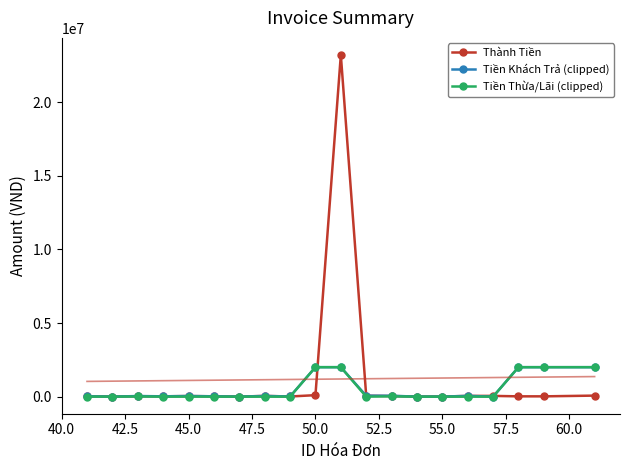

How many data points in Tiền Thừa/Lãi (clipped) are less than 1000?

7